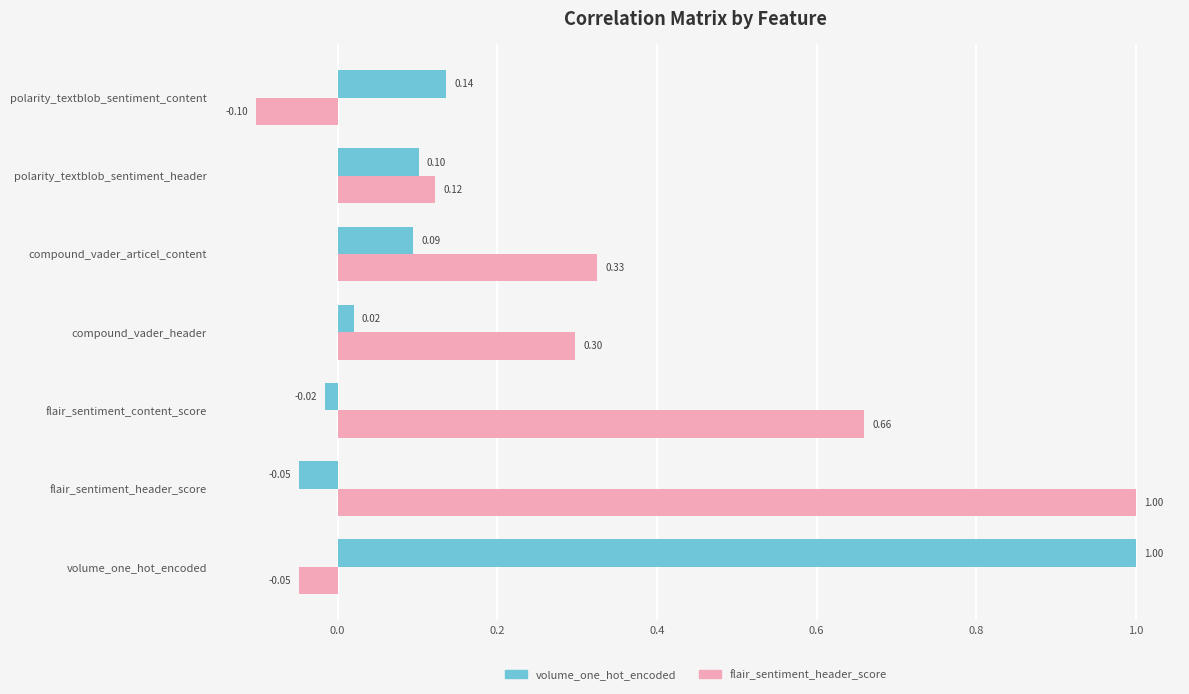

List the labels in order of flair_sentiment_header_score value, largest first.

flair_sentiment_header_score, flair_sentiment_content_score, compound_vader_articel_content, compound_vader_header, polarity_textblob_sentiment_header, volume_one_hot_encoded, polarity_textblob_sentiment_content